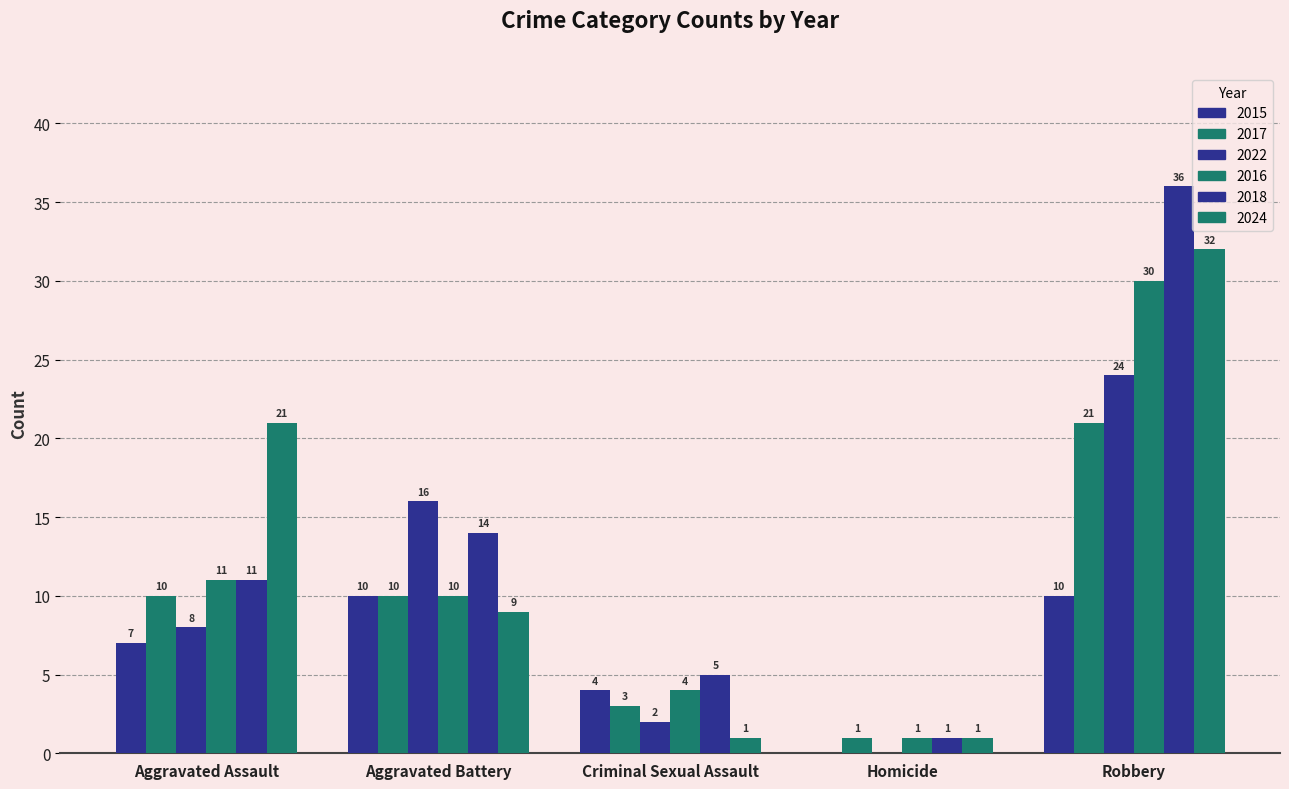

Count the number of data series in this chart.

6